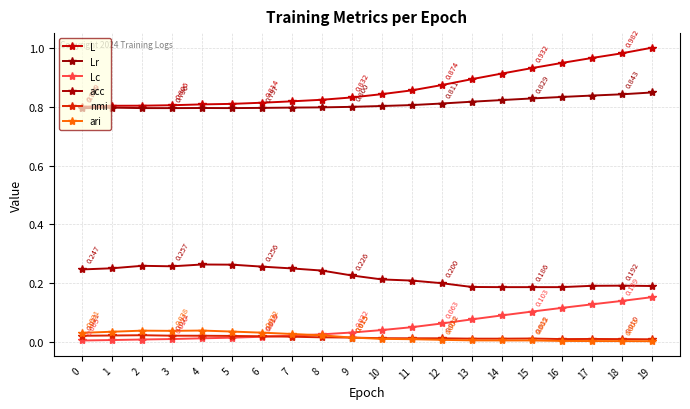

The acc series shows 0.1 at 5. True or false?

False